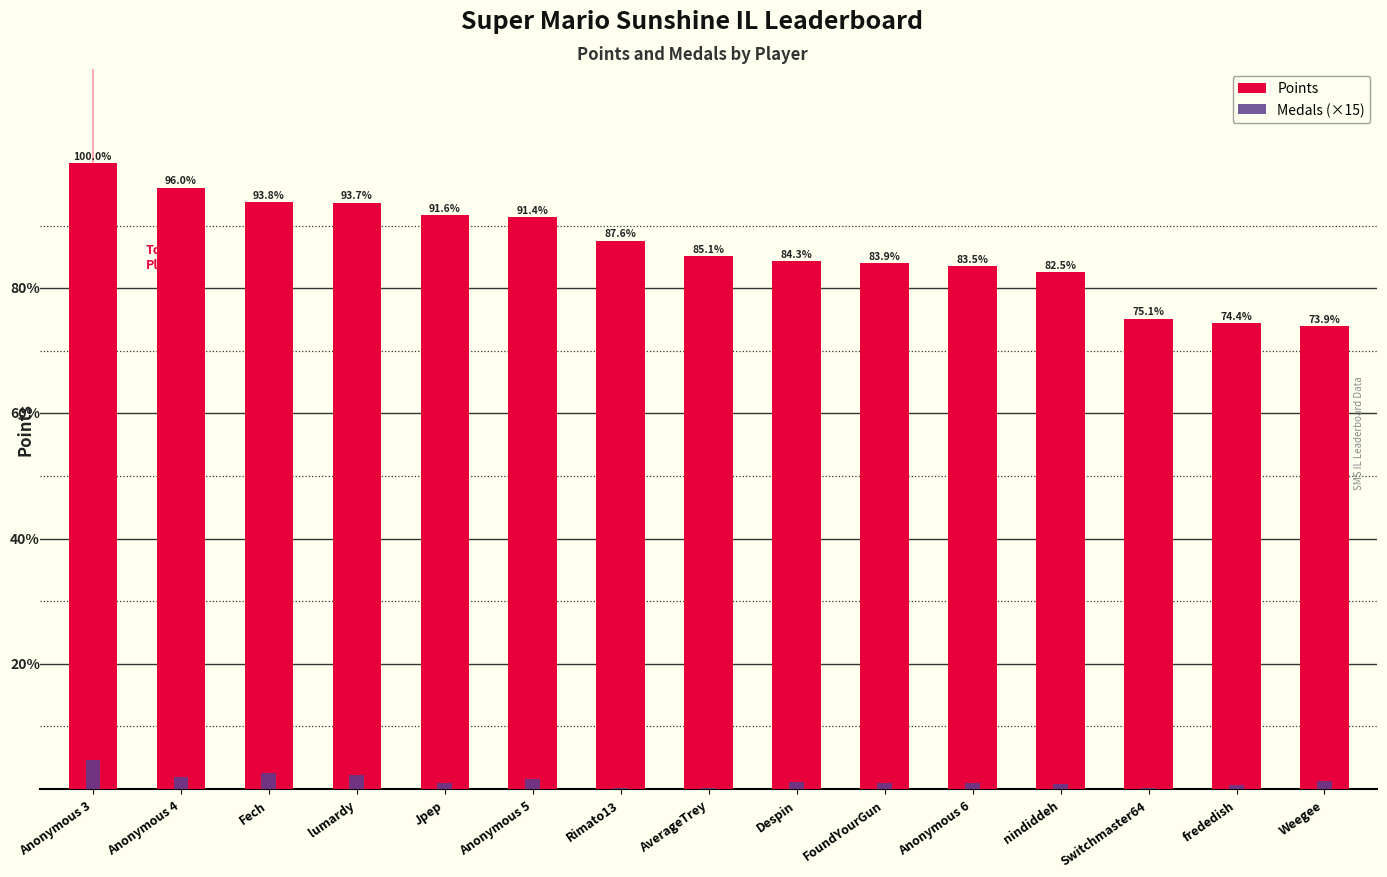

True or false: Points has a value of 6572 at FoundYourGun.

True